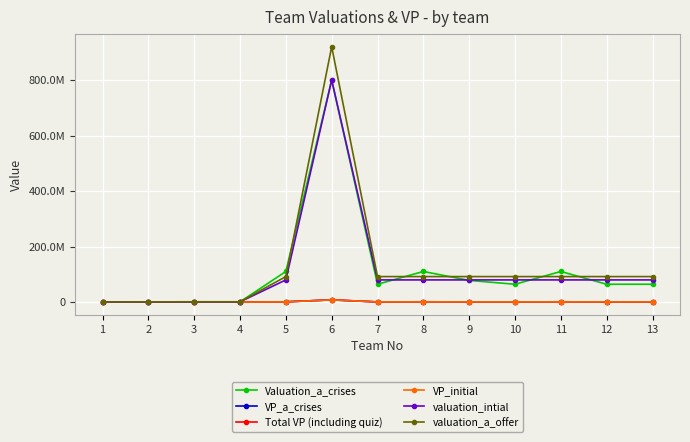

Where is the first local minimum for Total VP (including quiz)?

4